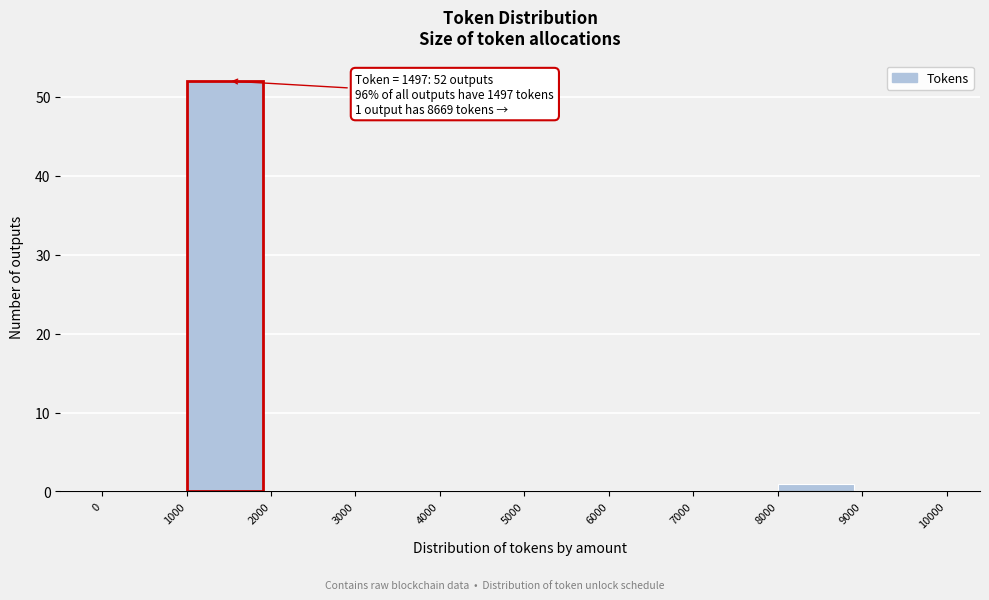

Which range on the x-axis has the tallest bar?

1000 to 2000